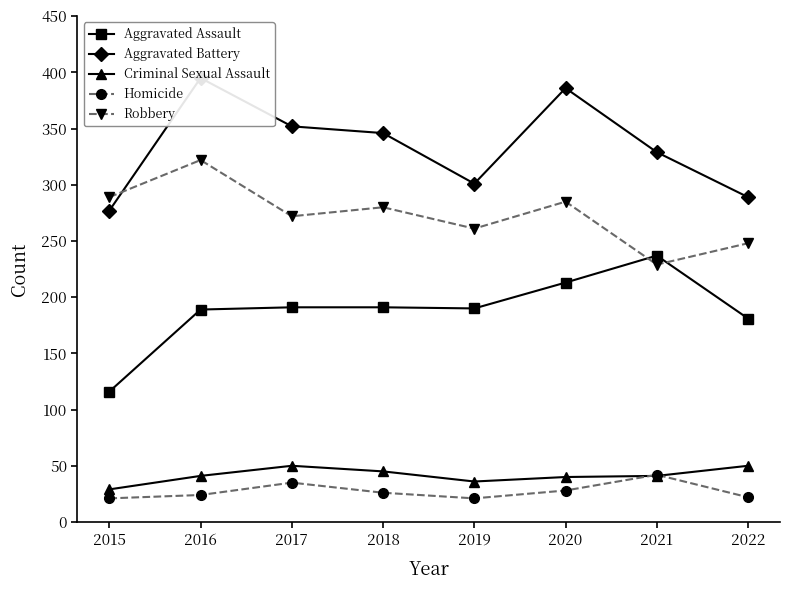

Where is the first local minimum for Aggravated Assault?

2019